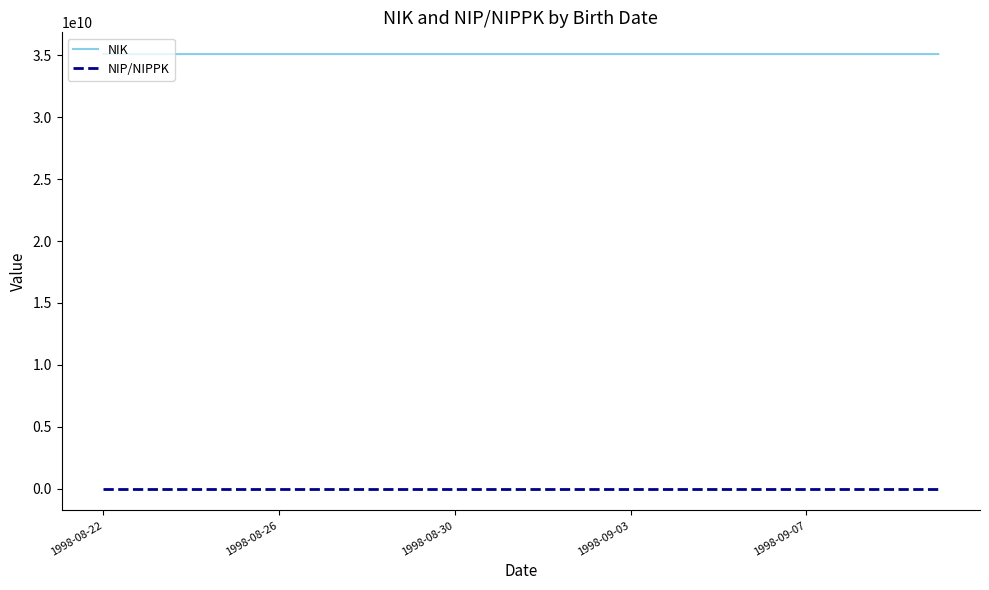

True or false: NIP/NIPPK and NIK cross at least once.

False